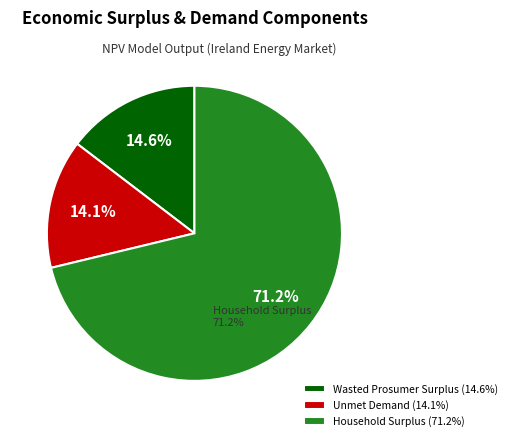

What is the total percentage of Household Surplus and Unmet Demand?

85.4%